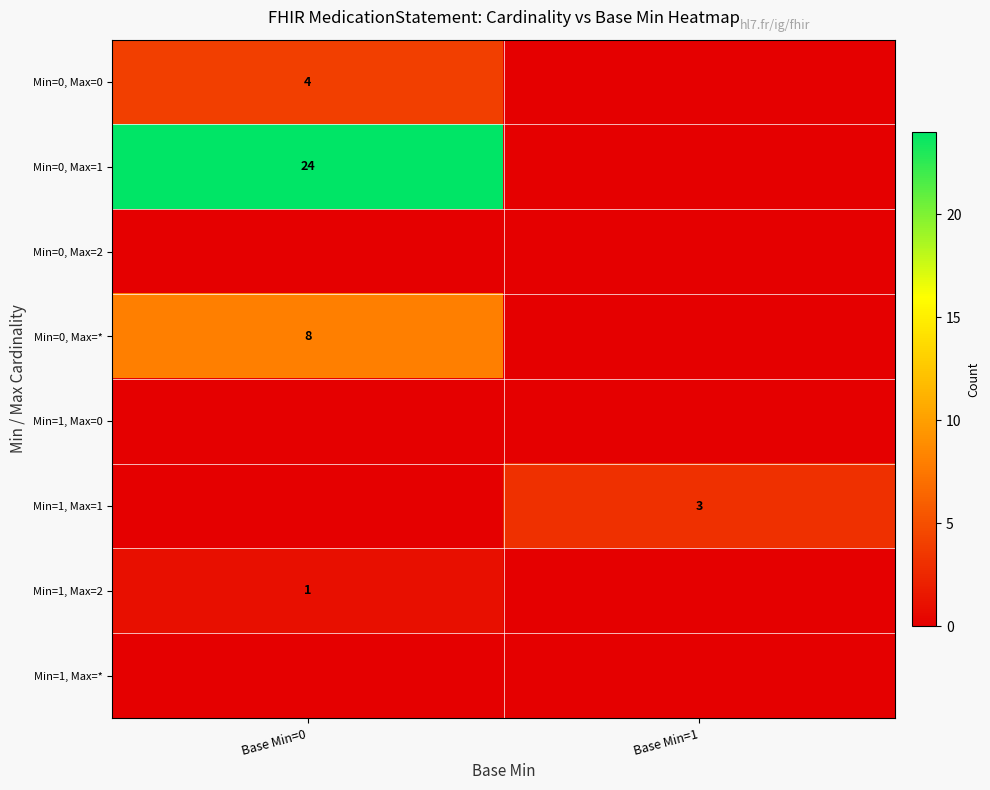

Is it true that Min=0, Max=* equals -3 at Base Min=1?

False